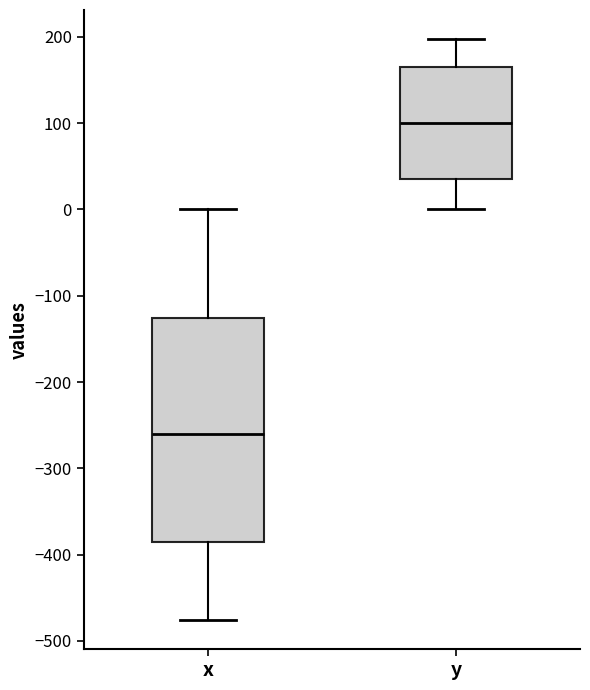

Reading left to right, transcribe this box plot: for each box, give where its median line is, the range the box spans, and where its two whiskers end, as read against the y-axis. The values are not printed on the chart, so give them approximately, as read against the axis.

x: median -260, box -390 to -130, whiskers -480 to 0
y: median 100, box 40 to 160, whiskers 0 to 200